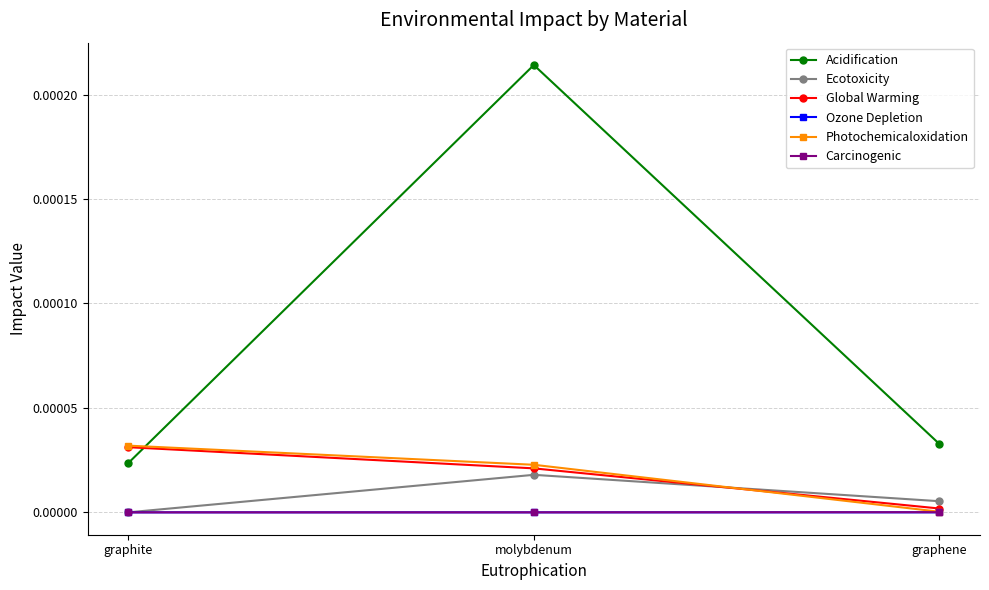

At which category is the sum across all series the highest?

molybdenum